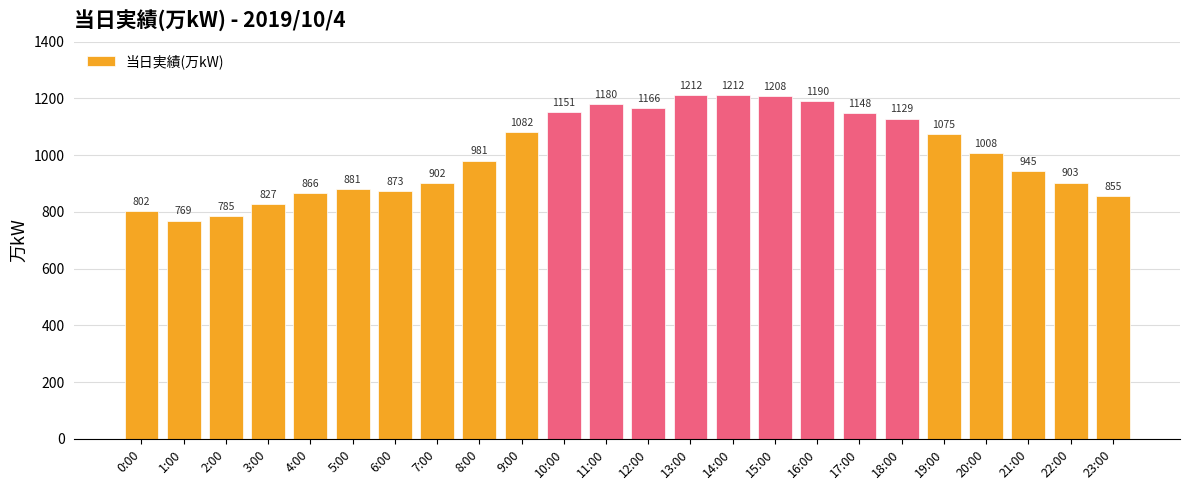

Reading left to right, extract all data points from this chart.

0:00=802	1:00=769	2:00=785	3:00=827	4:00=866	5:00=881	6:00=873	7:00=902	8:00=981	9:00=1082	10:00=1151	11:00=1180	12:00=1166	13:00=1212	14:00=1212	15:00=1208	16:00=1190	17:00=1148	18:00=1129	19:00=1075	20:00=1008	21:00=945	22:00=903	23:00=855